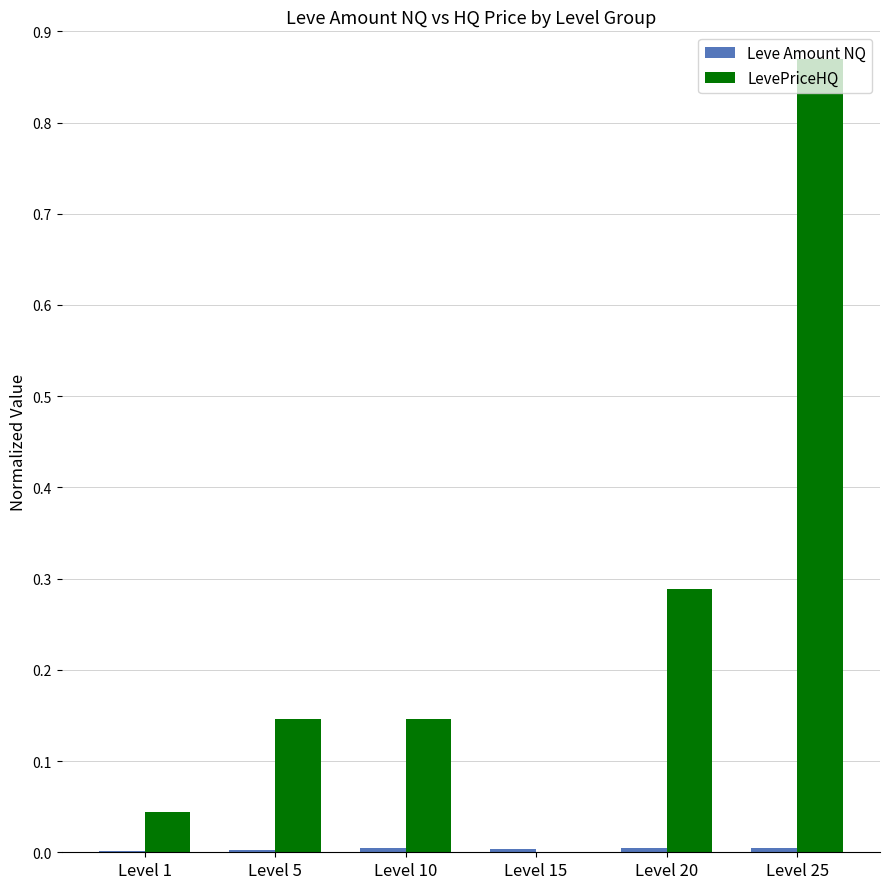

Which series has the largest total across all categories?

LevePriceHQ